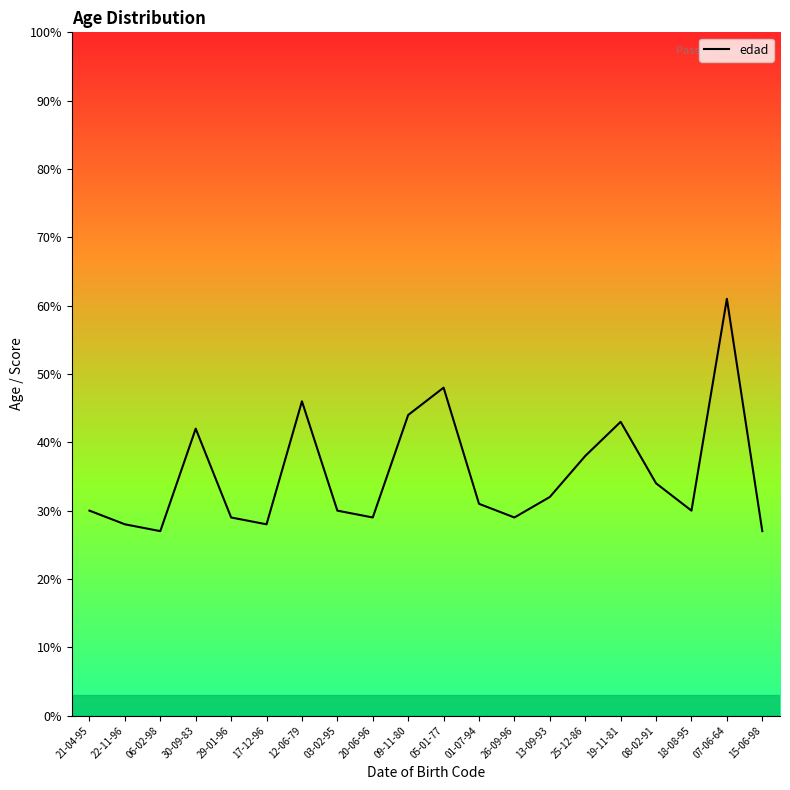

What position from the left is 18-08-95?

18